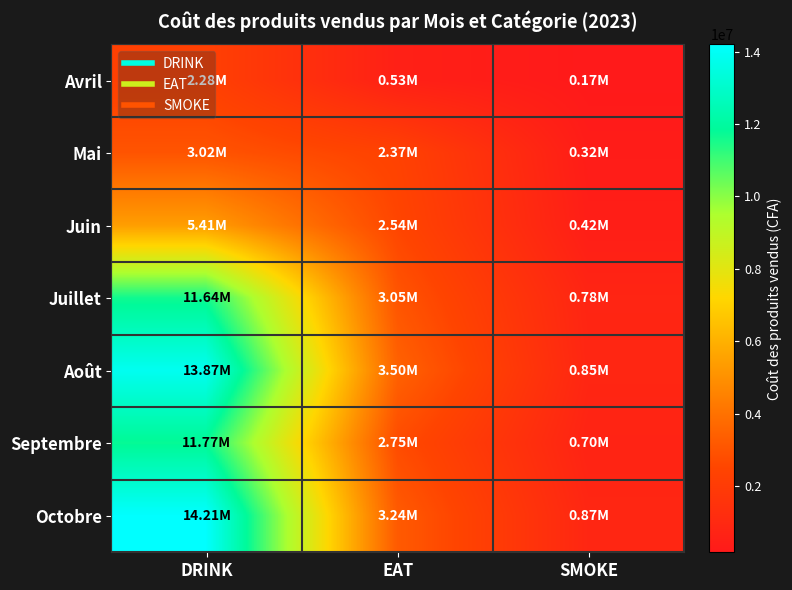

Reading left to right, list all the values displayed in this chart.

Avril: DRINK=2281460	EAT=525790	SMOKE=166200
Mai: DRINK=3018750	EAT=2368050	SMOKE=322000
Juin: DRINK=5414050	EAT=2538900	SMOKE=417600
Juillet: DRINK=11641050	EAT=3047575	SMOKE=782000
Août: DRINK=13871350	EAT=3497400	SMOKE=855000
Septembre: DRINK=11768250	EAT=2752000	SMOKE=697500
Octobre: DRINK=14205300	EAT=3242900	SMOKE=867500